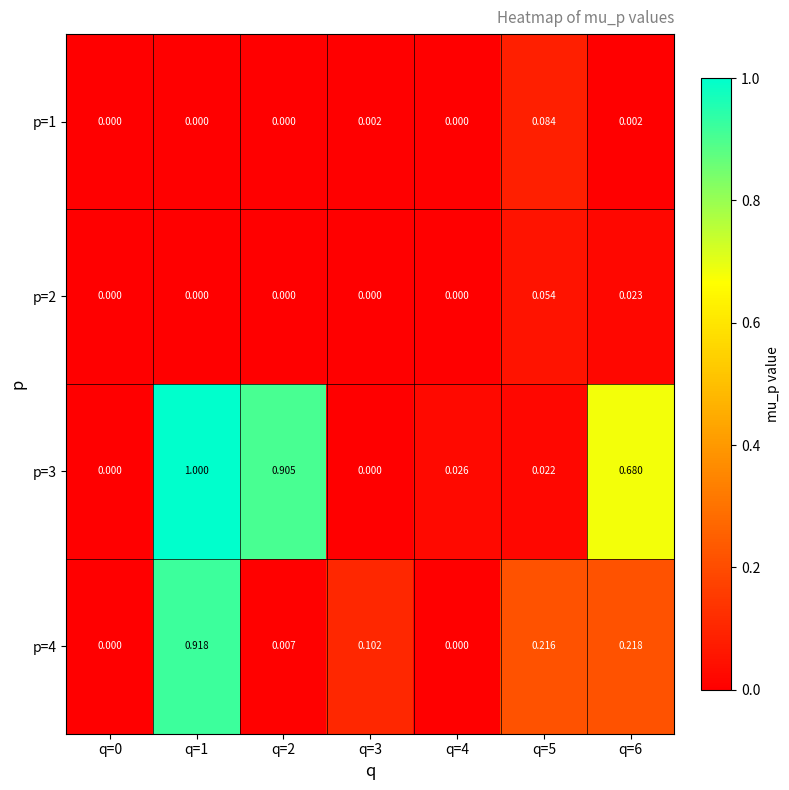

Is the value of p=4 at q=6 greater than the value of p=2 at q=0?

Yes